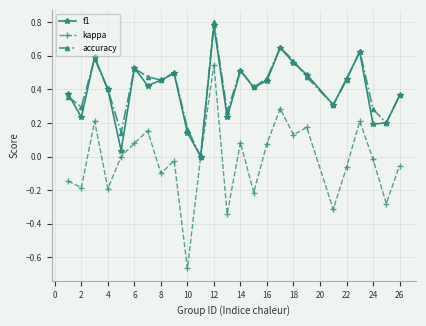

True or false: accuracy has more than 0 points higher than both neighbors.

True